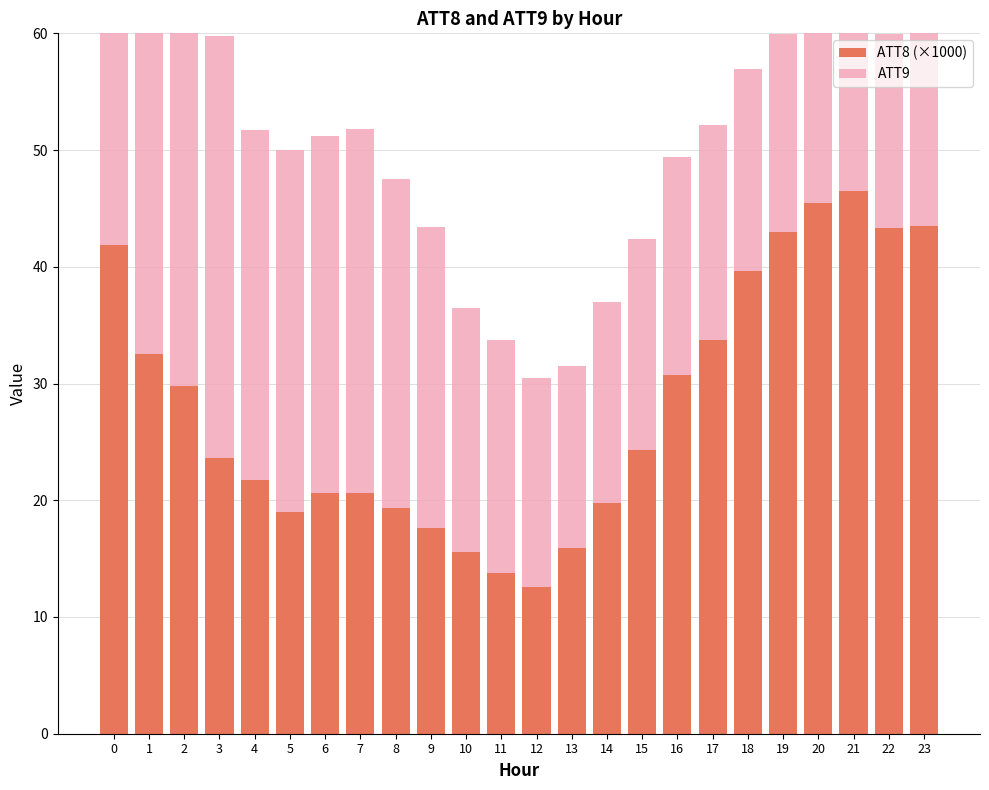

What is the value of the ATT8 (×1000) bar at the 14th from the left?

15.9